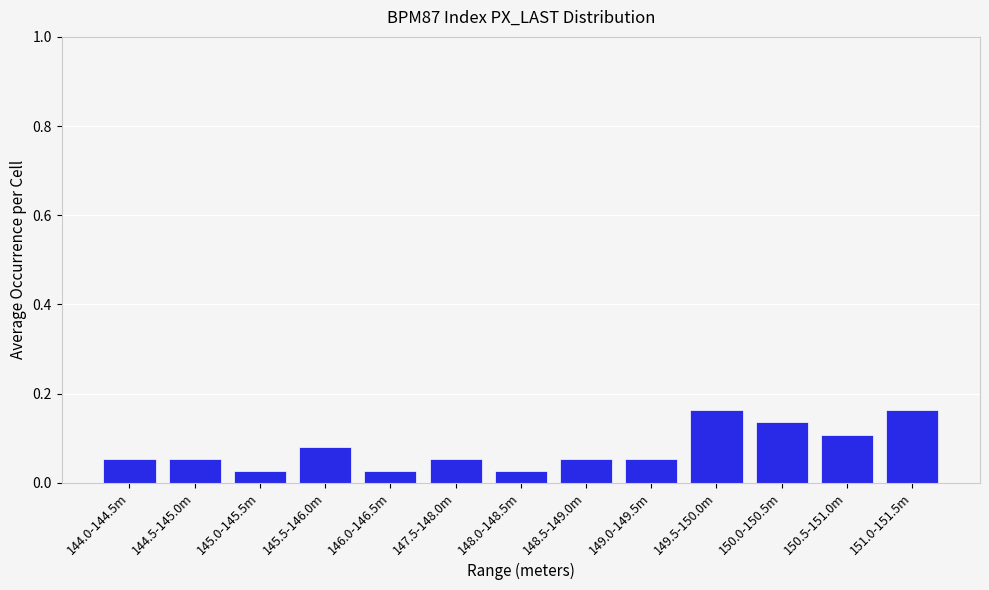

What is the label of the 12th bar from the right?

144.5-145.0m